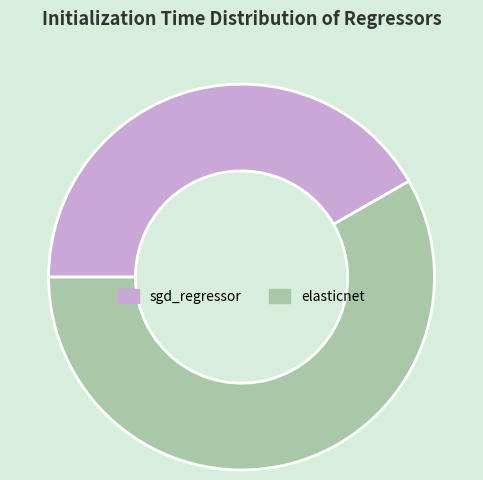

Which category accounts for the majority?

elasticnet